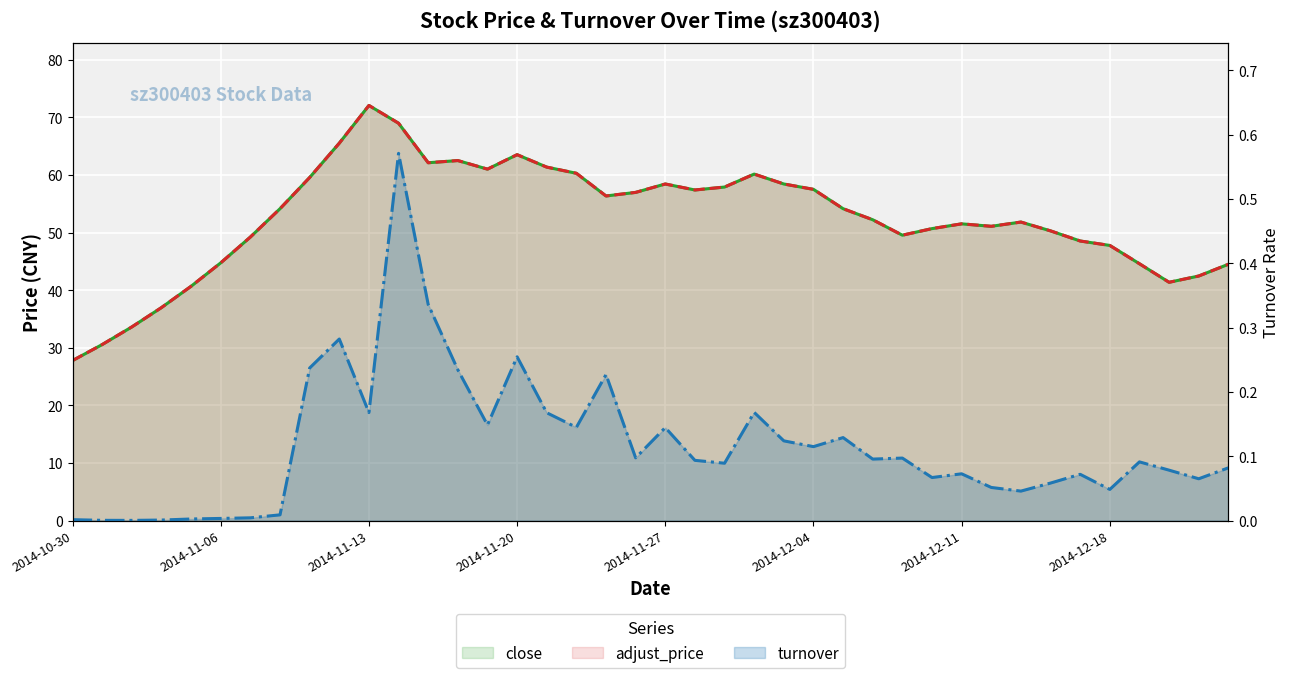

Is it true that close equals 54.2 at 26?

True